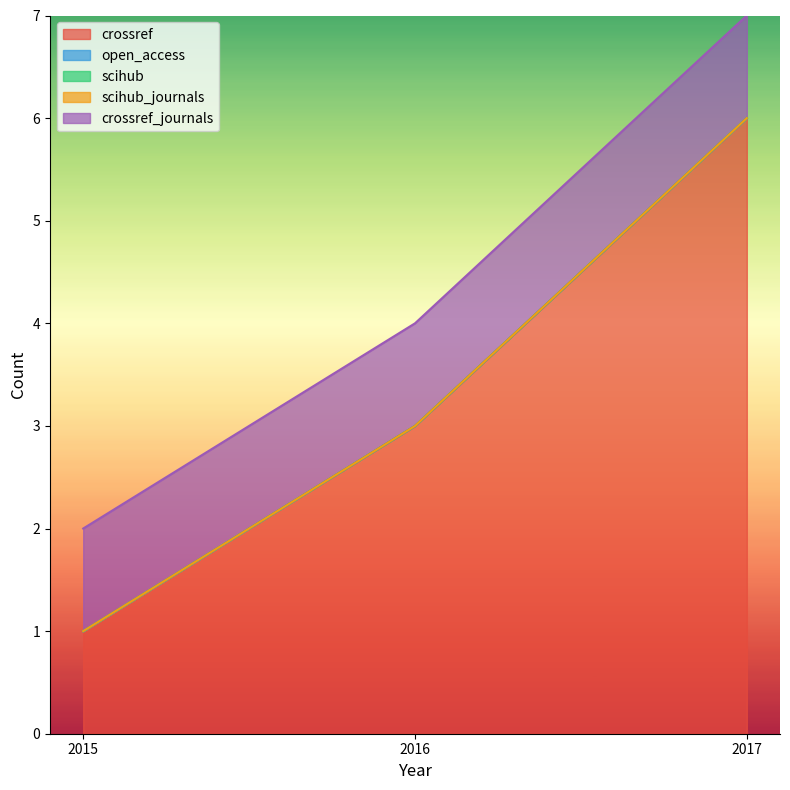

Reading left to right, transcribe all the data shown in this chart.

crossref: 1	3	6
open_access: 0	0	0
scihub: 0	0	0
scihub_journals: 0	0	0
crossref_journals: 1	1	1